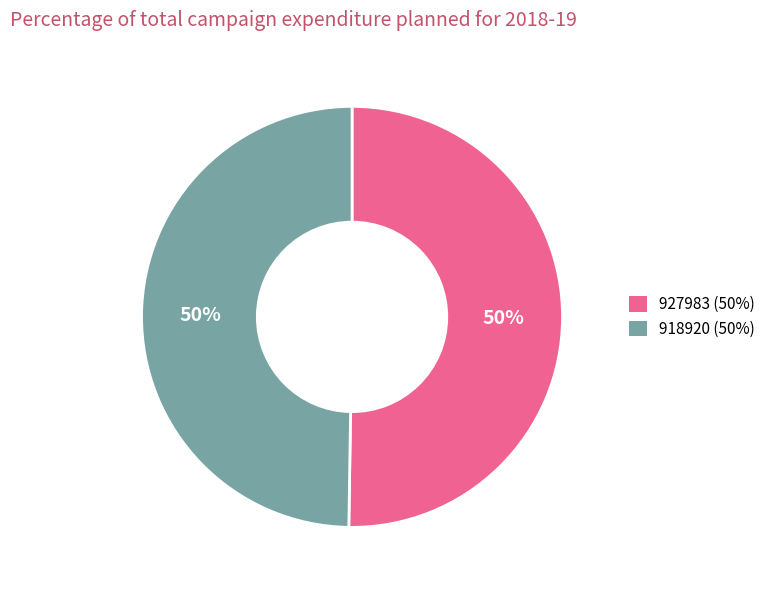

What percentage is the 918920 slice, to the nearest percent?

50%